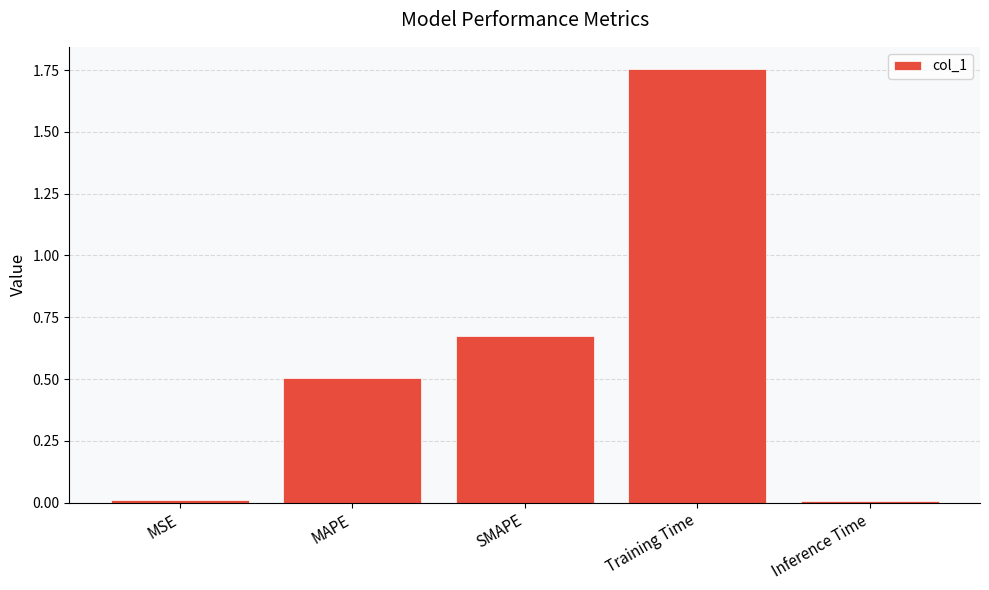

Between MSE and MAPE, which is larger?

MAPE